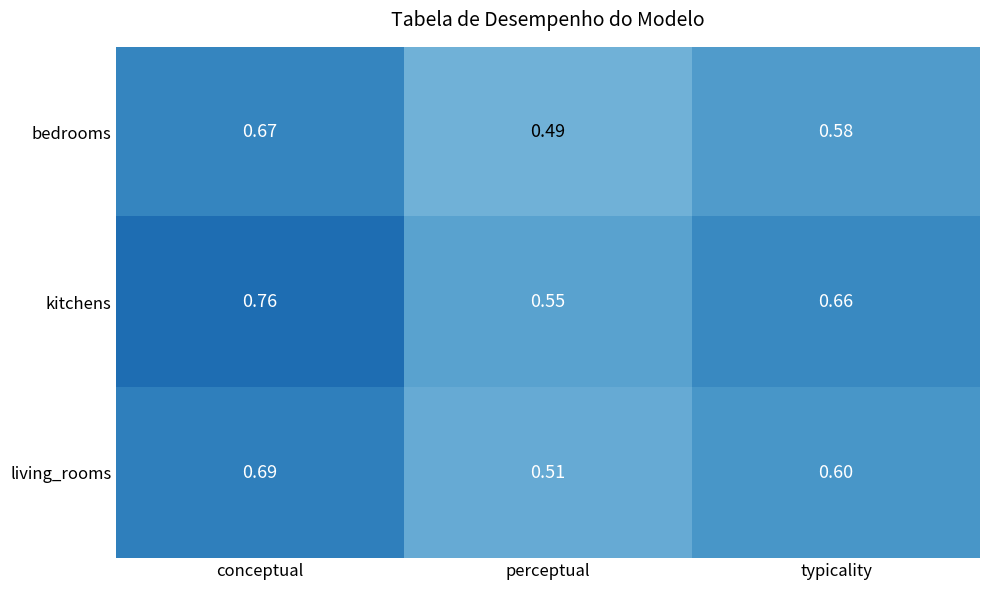

List the series in order of their overall mean, lowest first.

bedrooms, living_rooms, kitchens